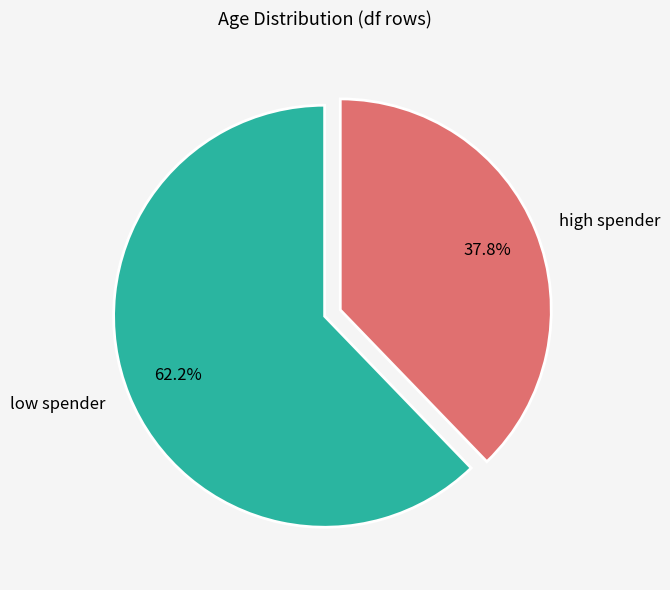

How many segments does this pie chart have?

2